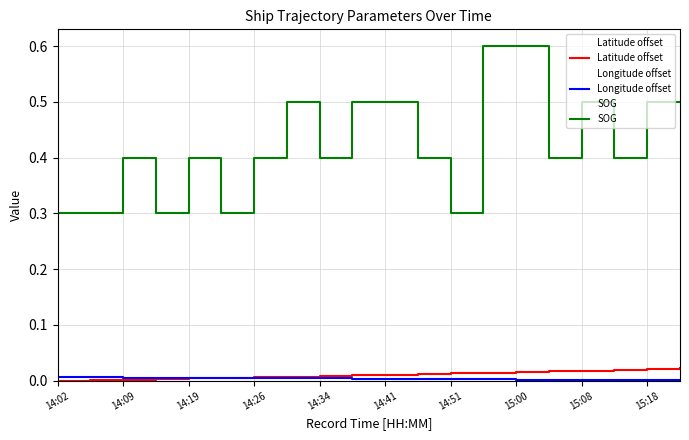

What is the spread (max minus min) of values at 14:09?

0.3